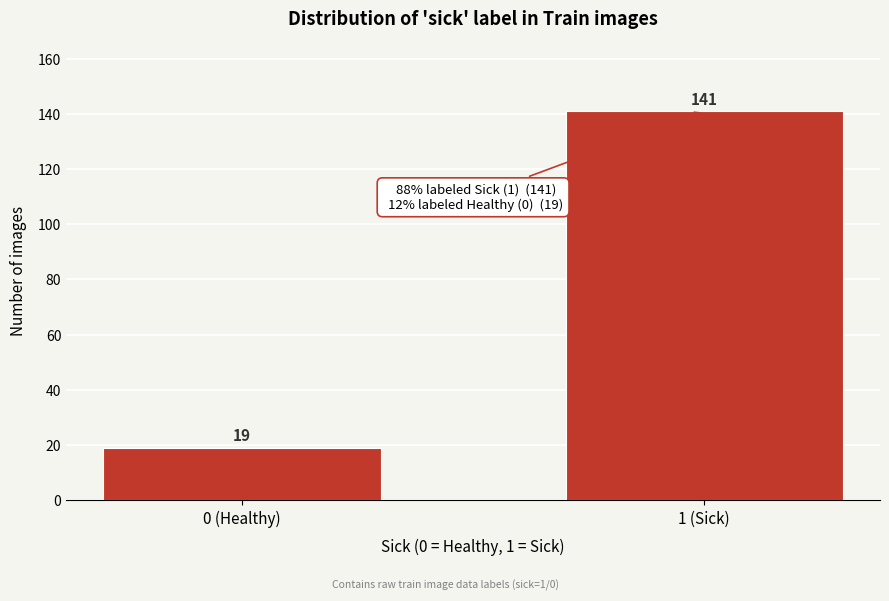

Reading left to right, extract all data points from this chart.

0 (Healthy)=19	1 (Sick)=141